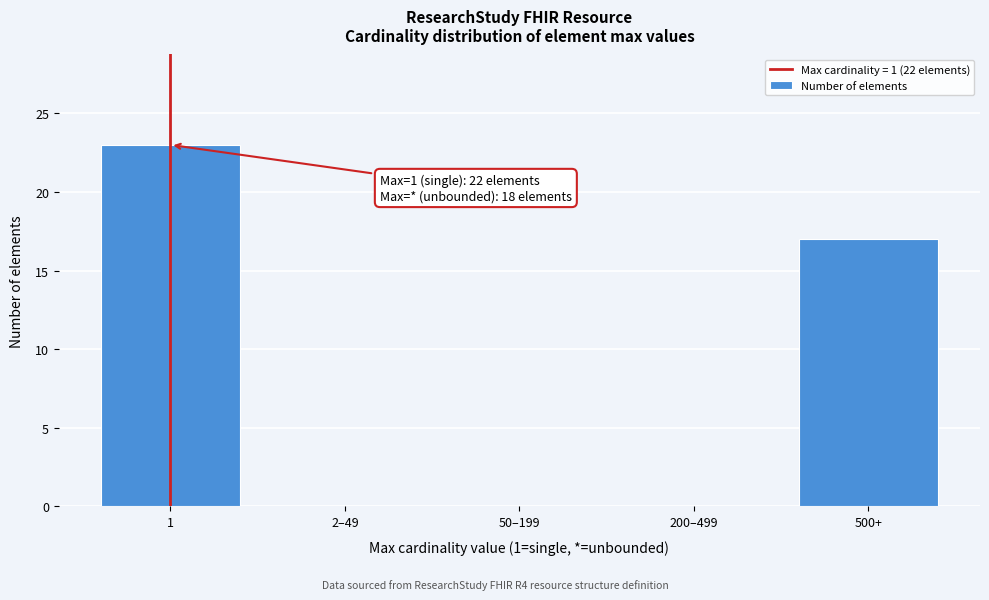

Reading left to right, list all the values displayed in this chart.

1=23	2–49=0	50–199=0	200–499=0	500+=17